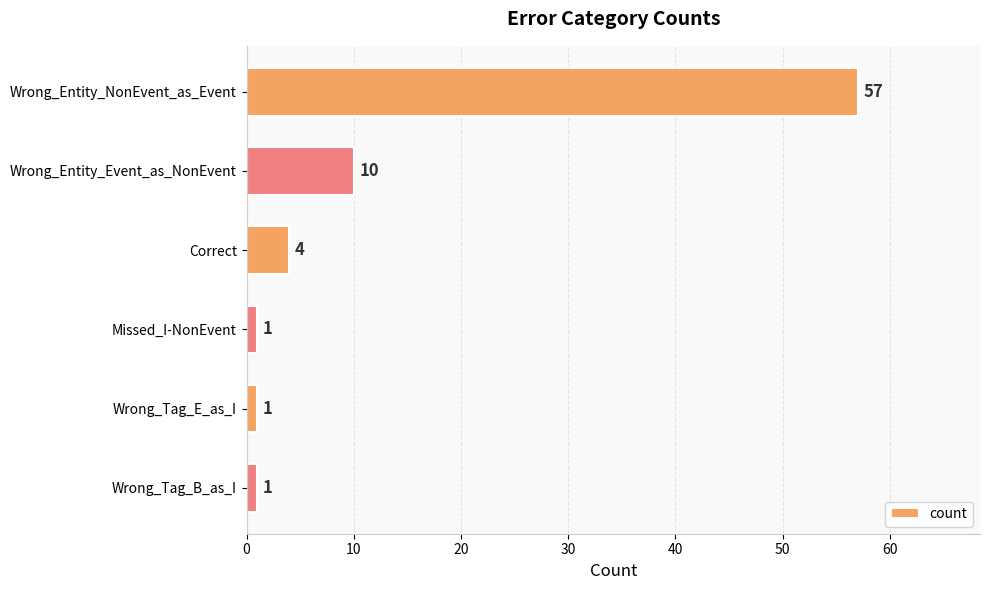

The chart shows a value of 2 at Wrong_Entity_Event_as_NonEvent. True or false?

False